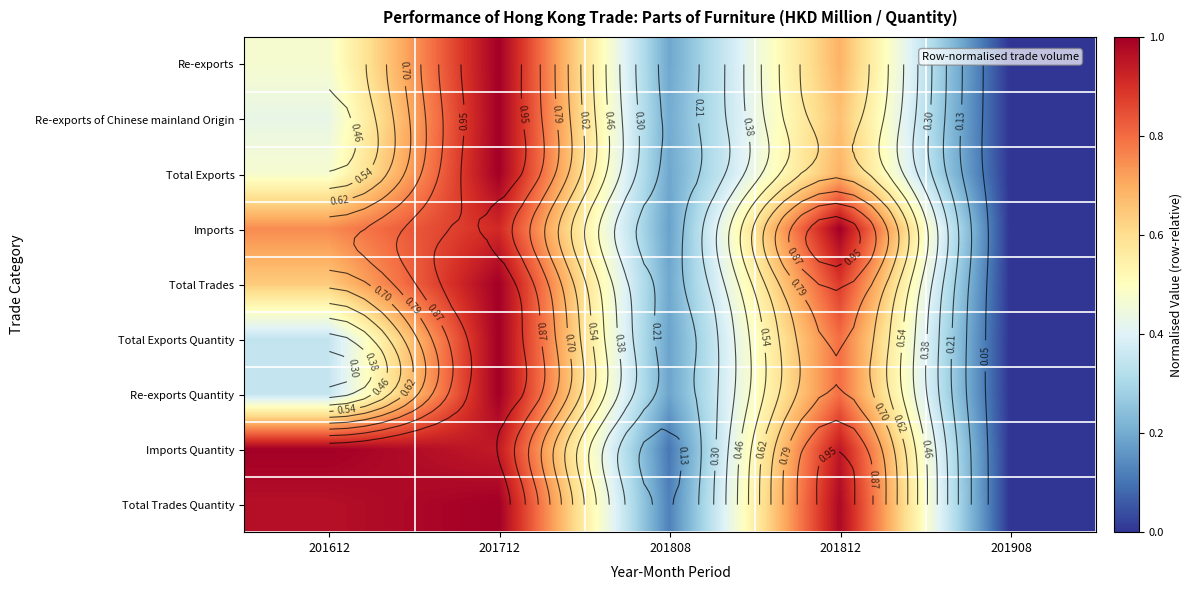

True or false: Total Trades has a value of 0.3 at 201808.

False